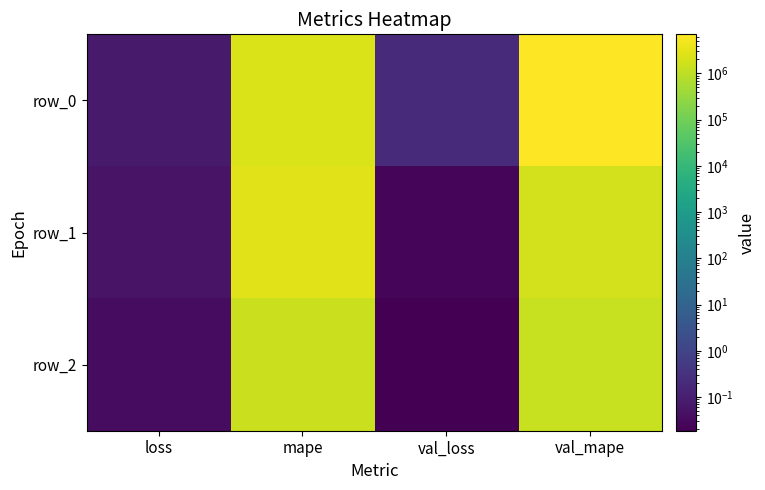

What is the approximate value of row_0 at val_mape?

6995211.0